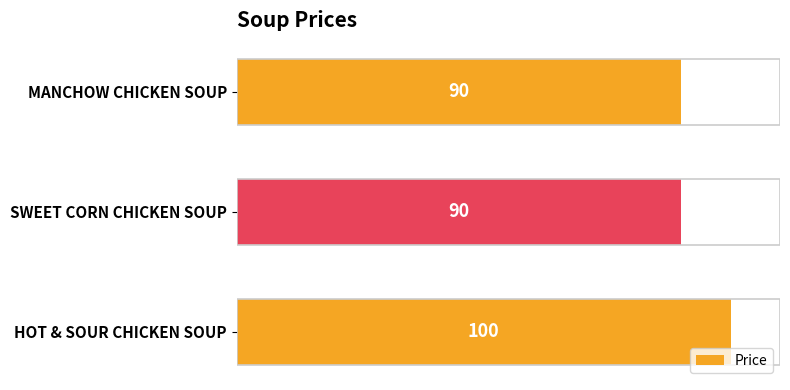

What is the average value?

93